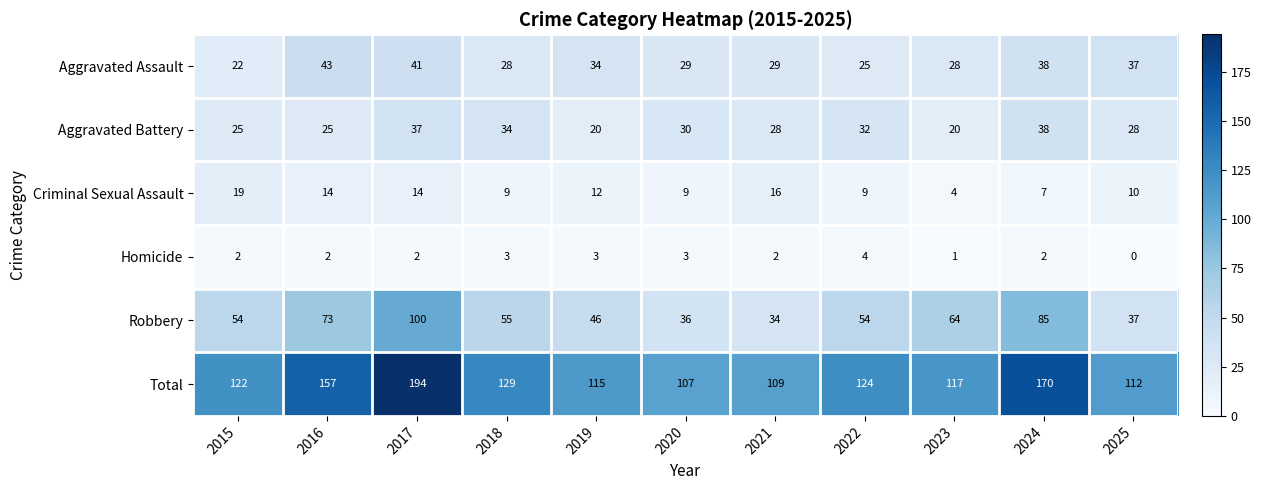

The Total series shows 161 at 2015. True or false?

False